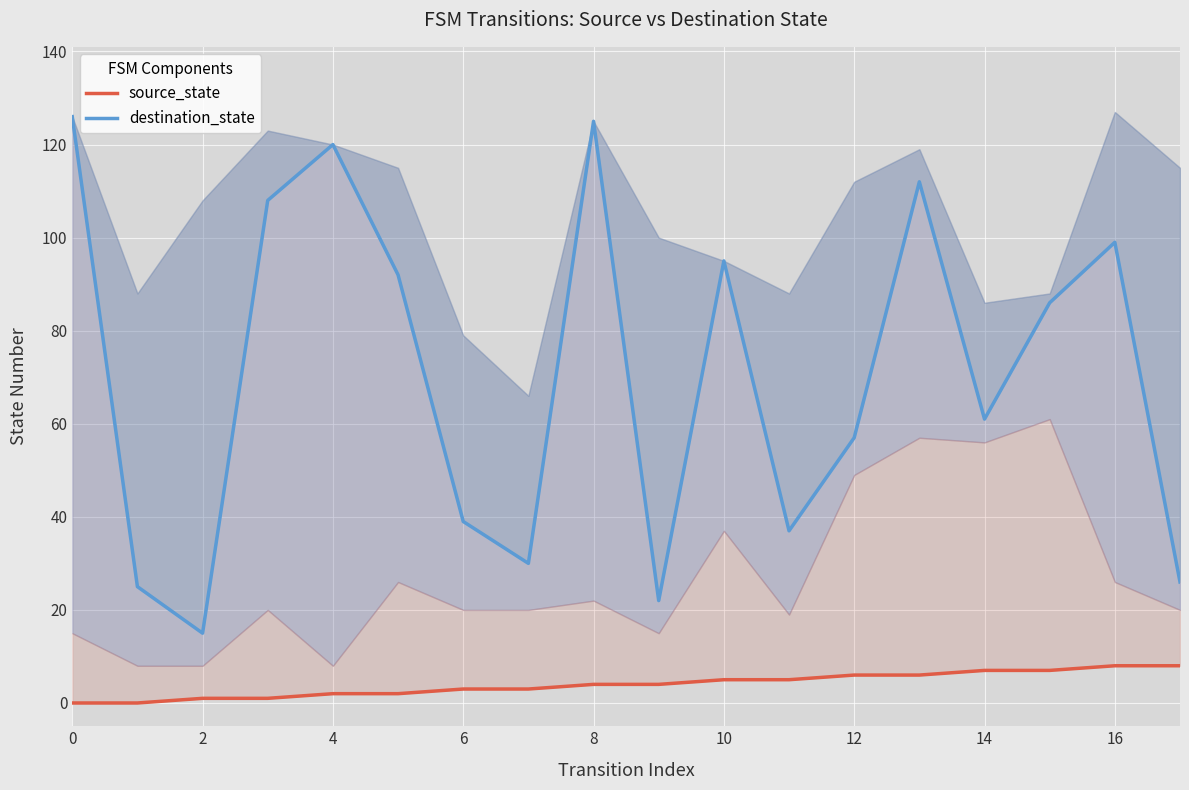

Which series has the largest total across all categories?

destination_state